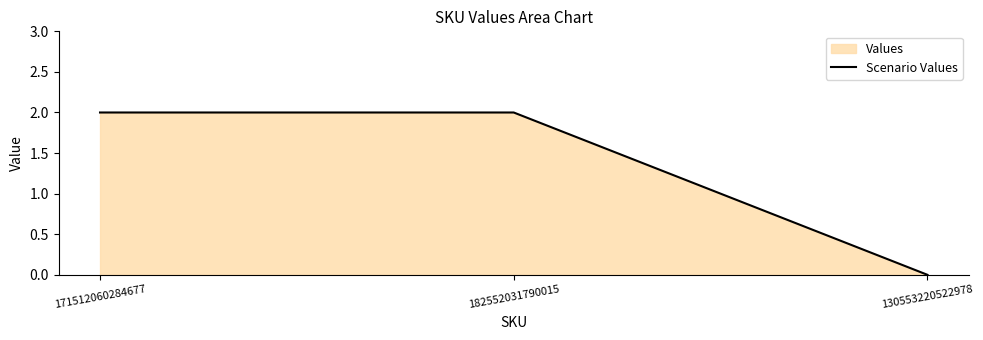

Approximately how many times larger is the value at 171512060284677 compared to 182552031790015?

1.0